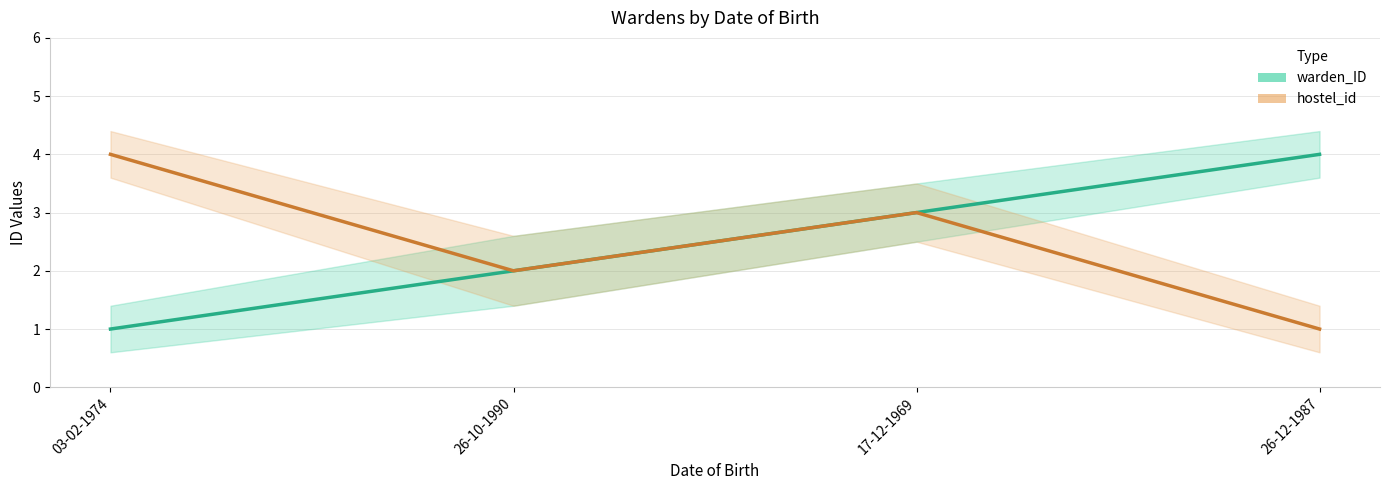

Which series has the largest total across all categories?

warden_ID